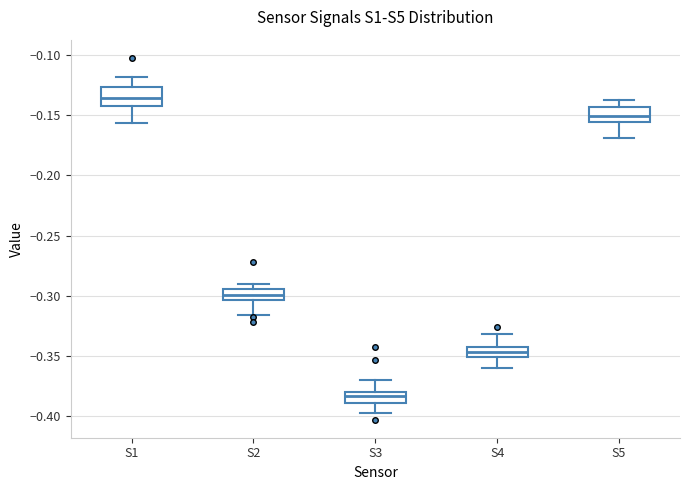

Where is the lower edge of the box for S2 on the y-axis? The values are not printed on the chart, so give them approximately, as read against the axis.

-0.305